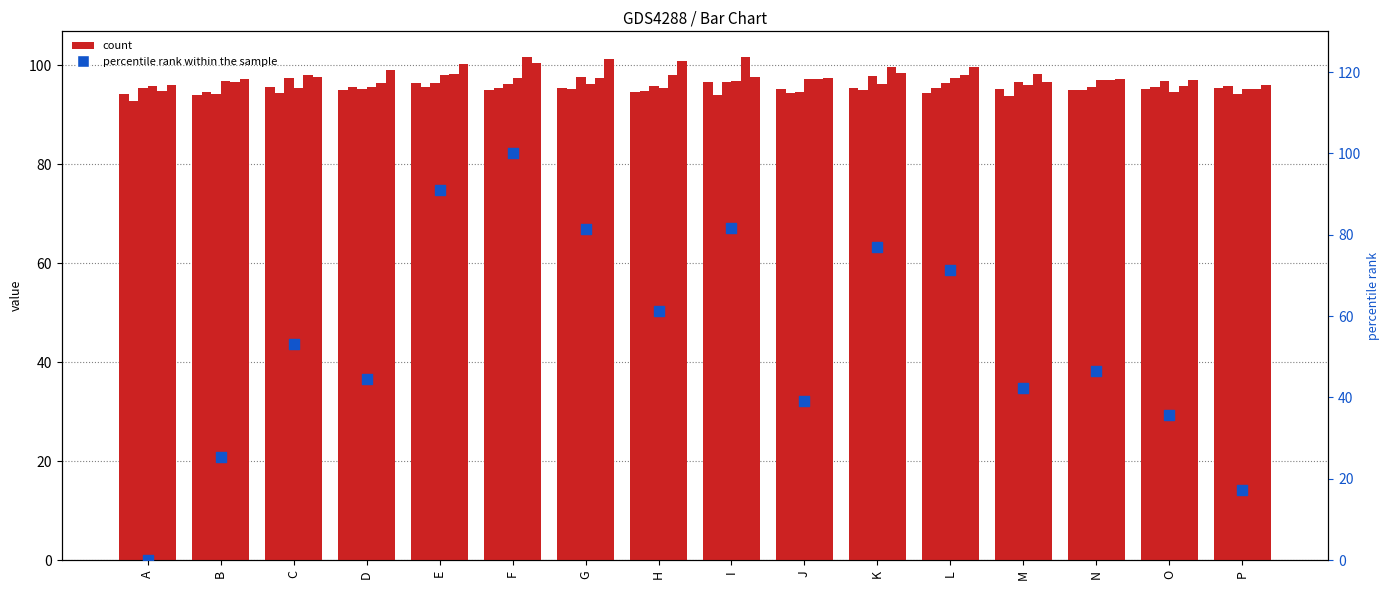

At which category is the sum across all series the highest?

F